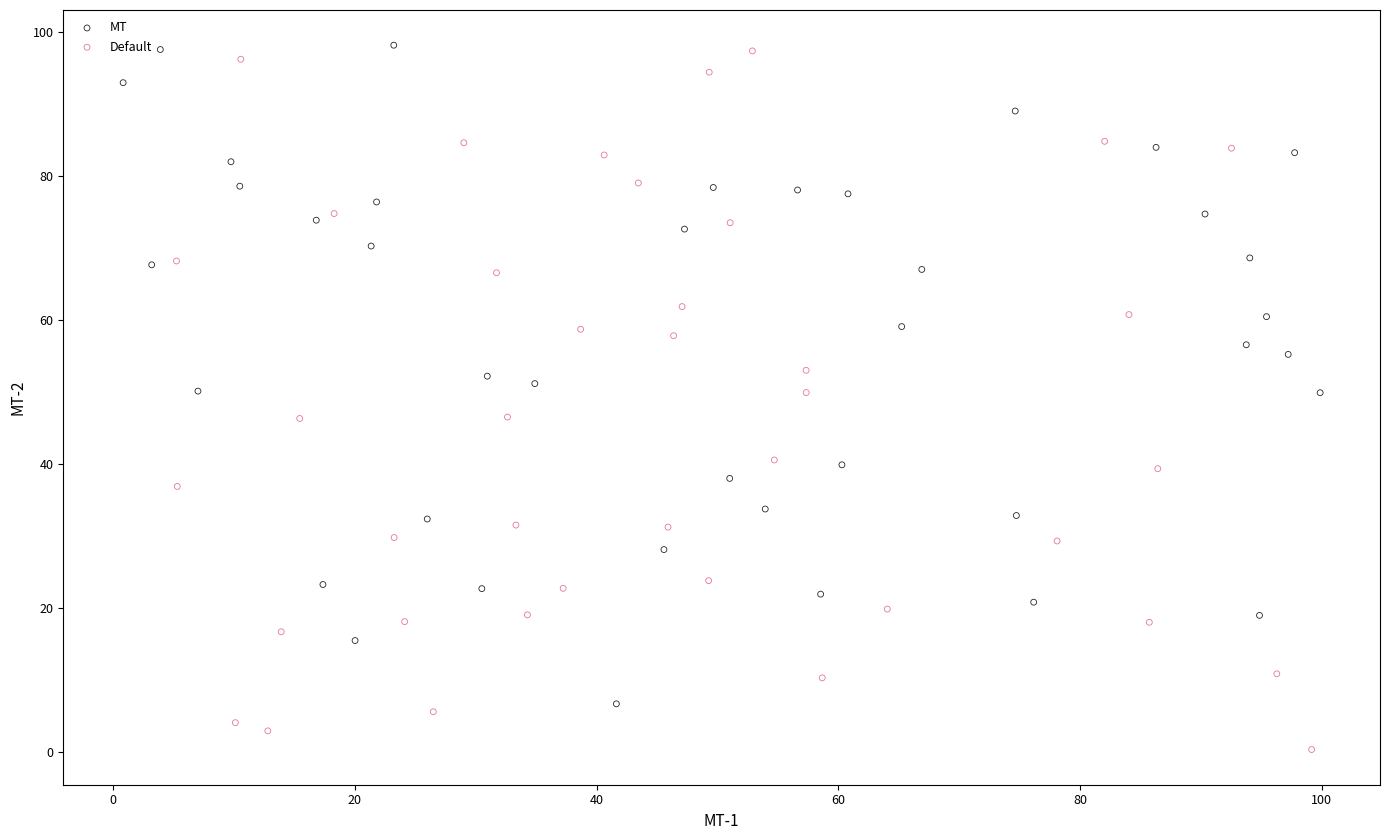

What are all the series names shown in the legend?

MT, Default